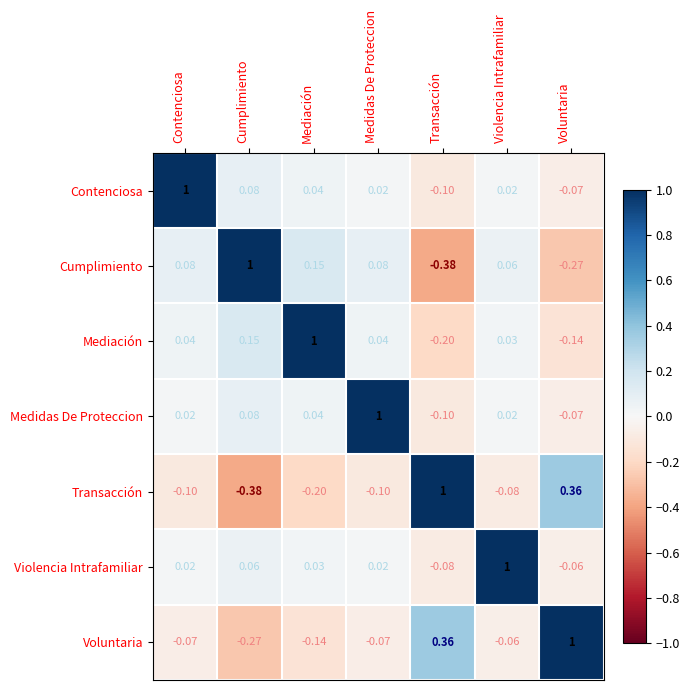

What is the total value across all series at Contenciosa?

1.0